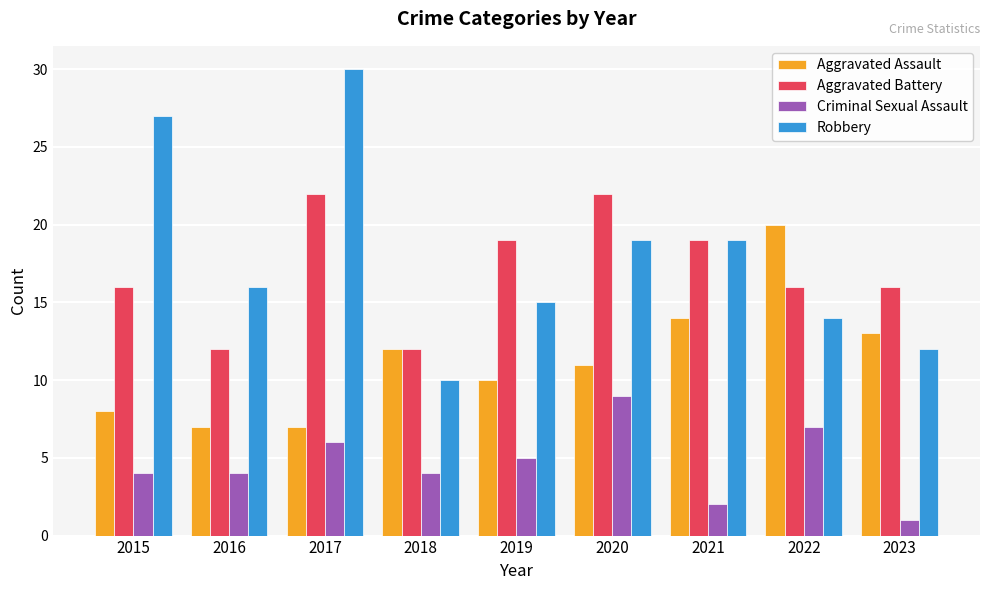

What is the highest value of the Robbery series?

30